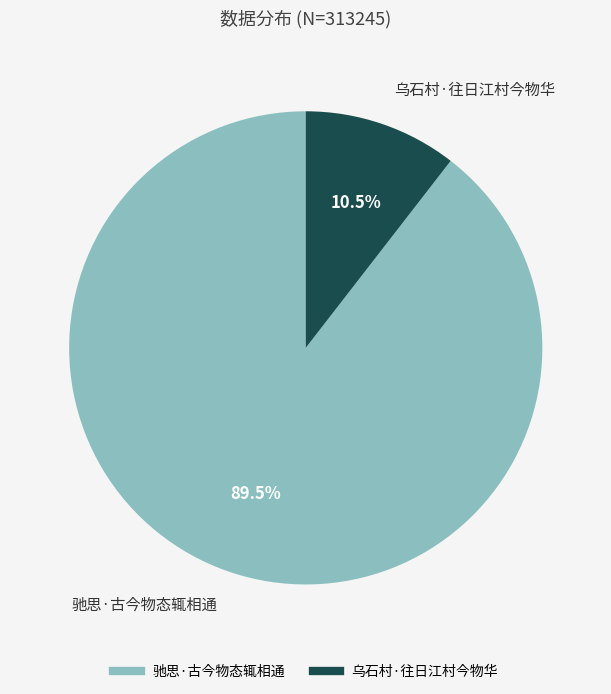

Is 乌石村·往日江村今物华 the majority of the pie?

No